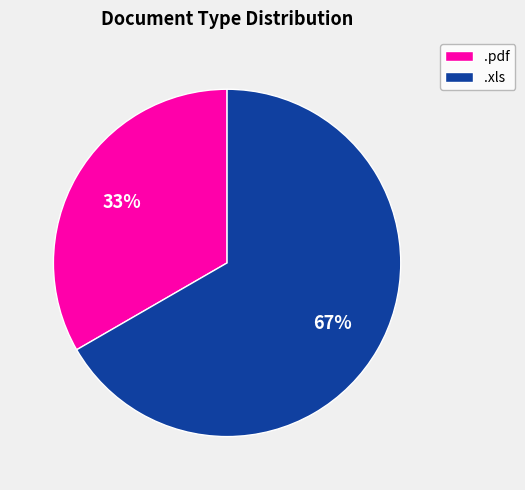

What is the smallest slice in the pie chart?

.pdf